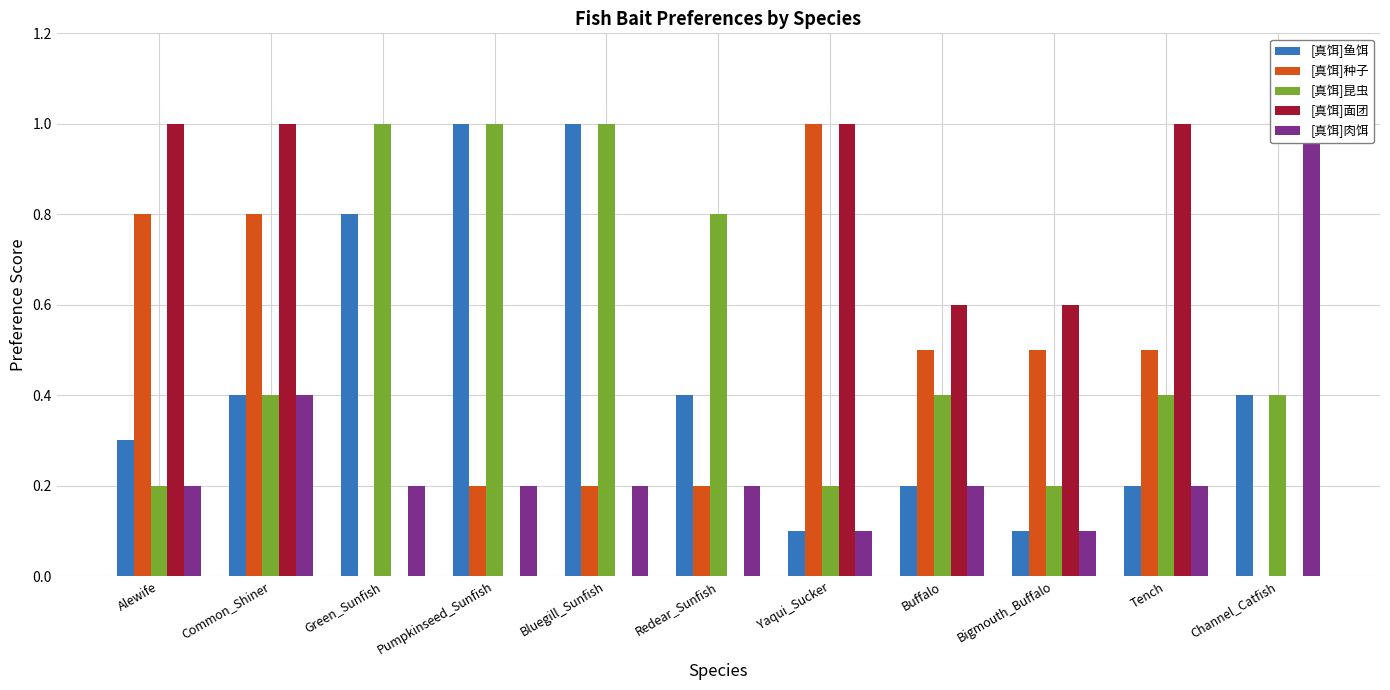

The value of [真饵]昆虫 at Green_Sunfish is 1.3. True or false?

False